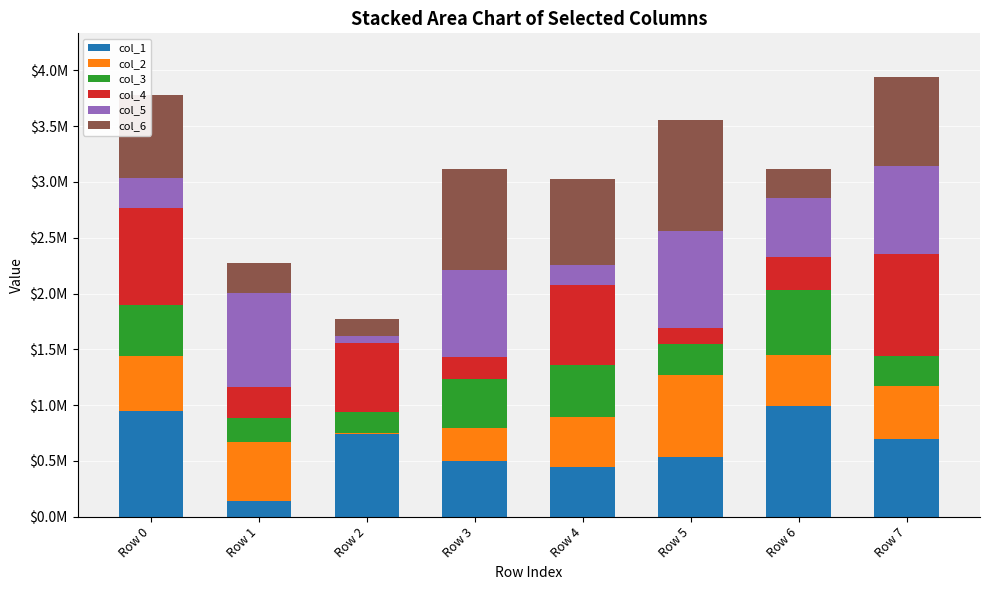

What are all the series names shown in the legend?

col_1, col_2, col_3, col_4, col_5, col_6